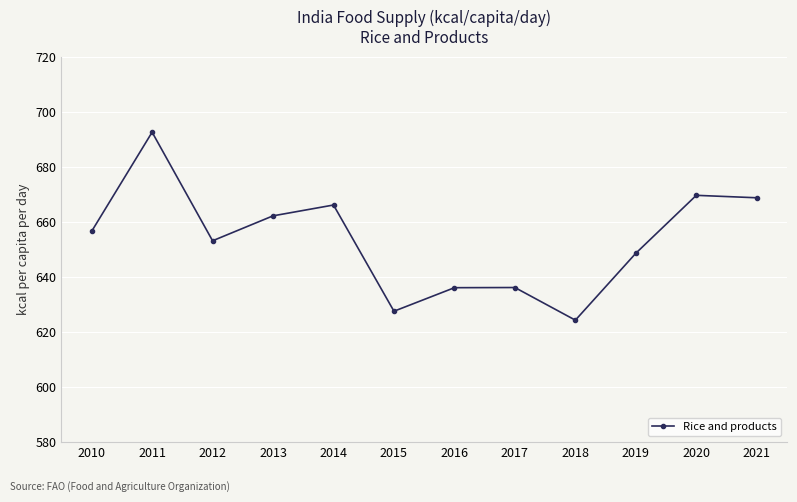

Reading left to right, what are all the values shown in this chart?

656.5	692.5	653.1	662.2	666.1	627.5	636.1	636.1	624.3	648.6	669.6	668.7